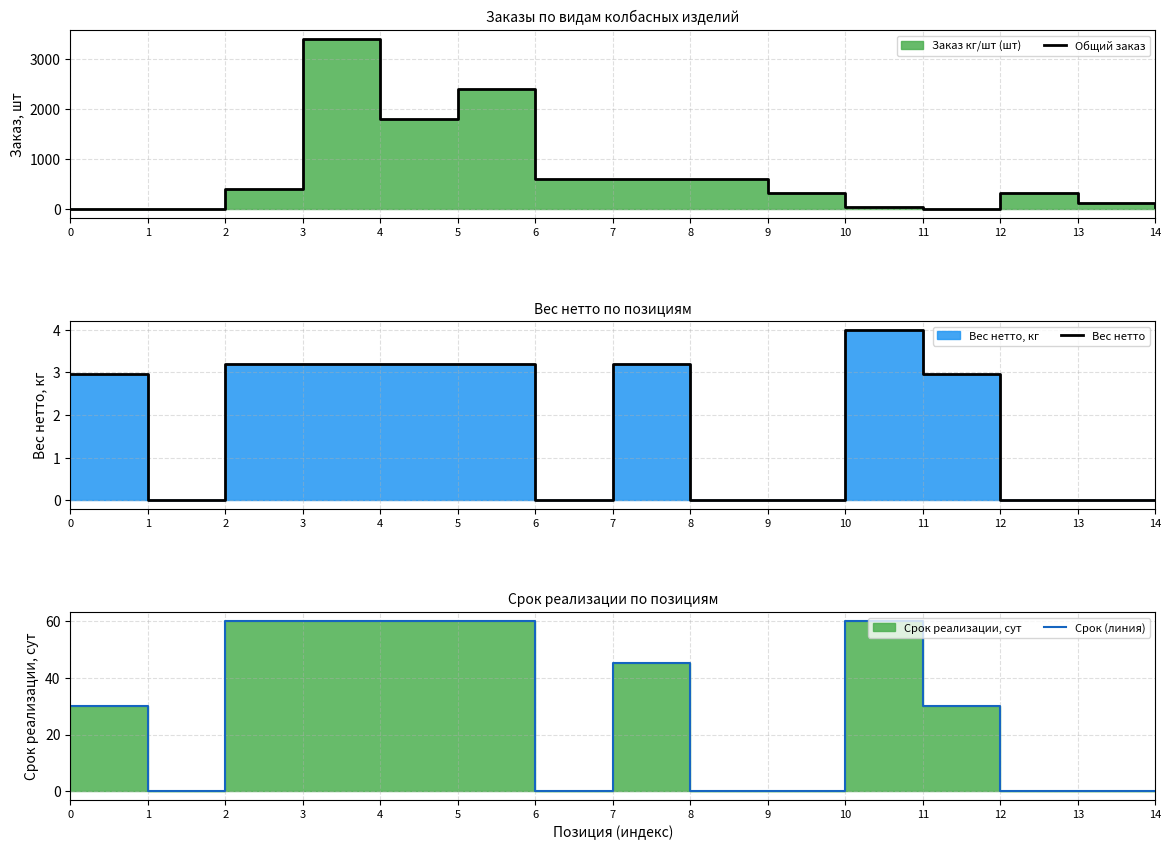

Which series has the widest spread of values?

Общий заказ